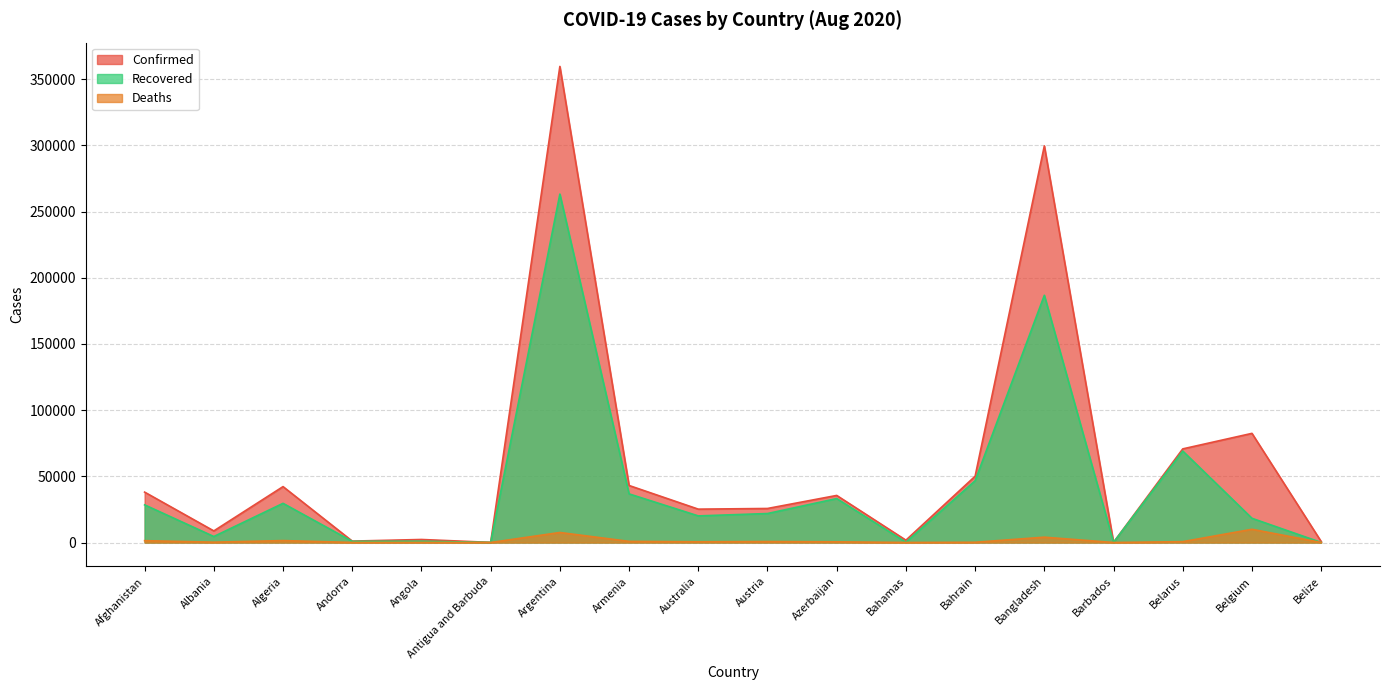

What are all the series names shown in the legend?

Confirmed, Recovered, Deaths